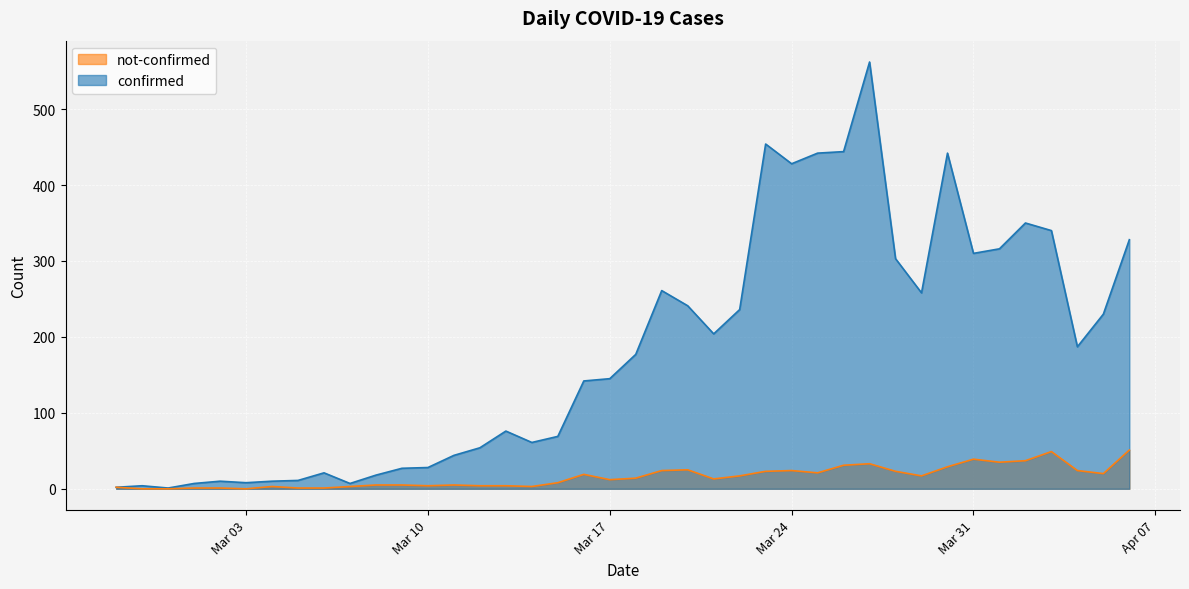

At Mar 03, list the series in order from smallest to largest.

not-confirmed, confirmed